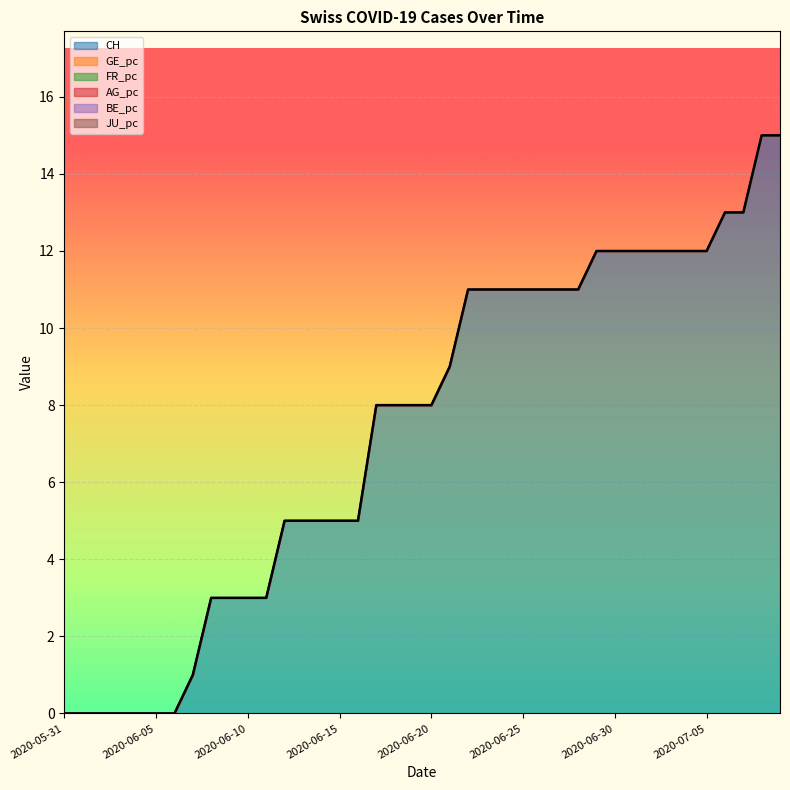

Which series has the widest spread of values?

CH